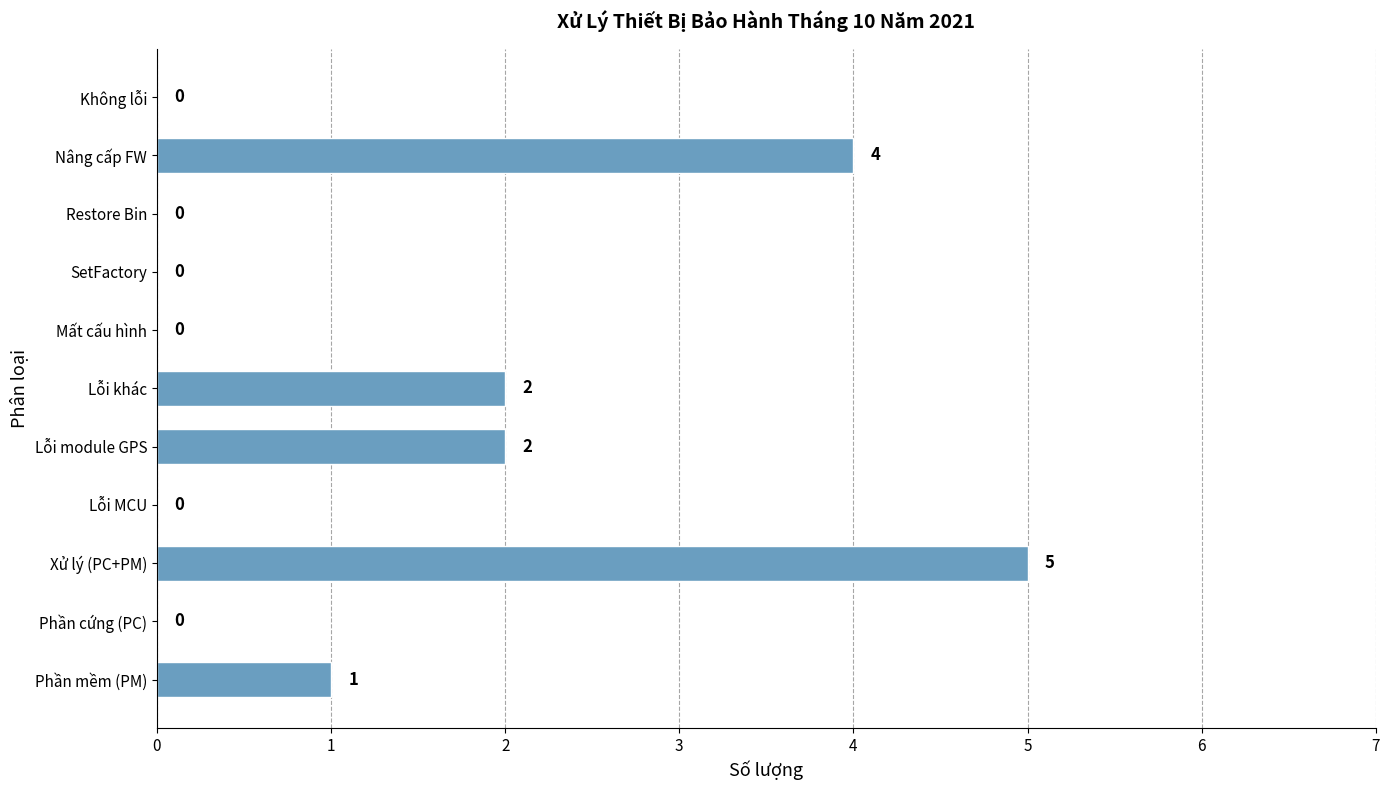

Is it true that the value at Lỗi MCU is 3?

False